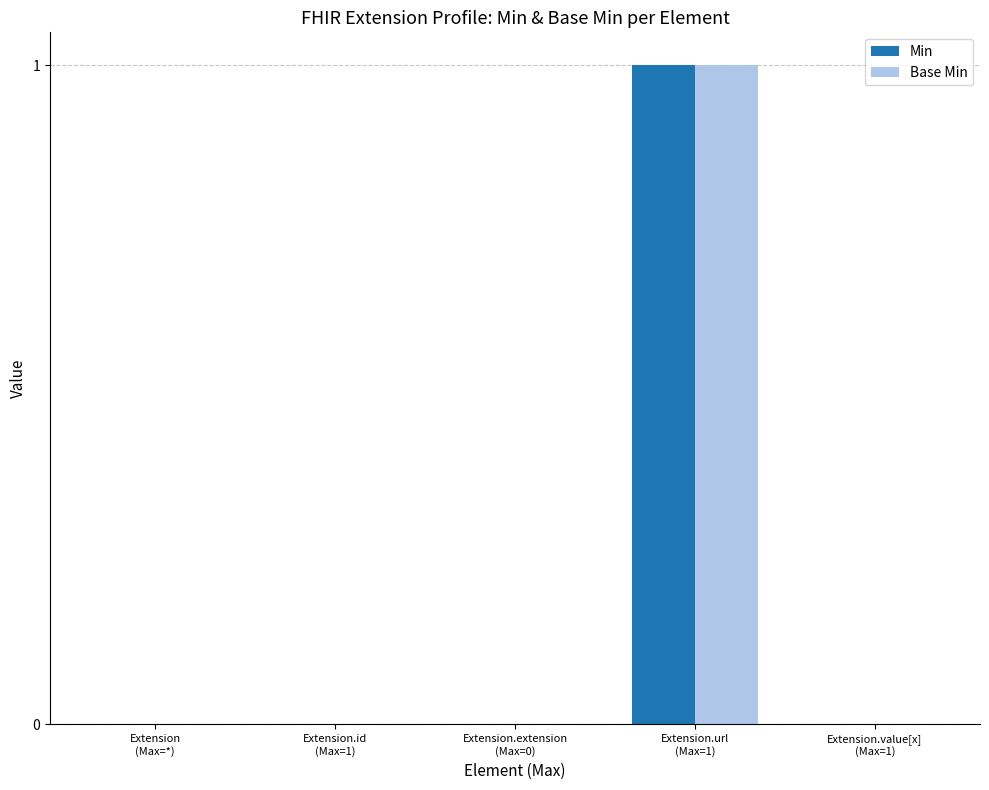

Count the Base Min values in the range 0 to 1.

5